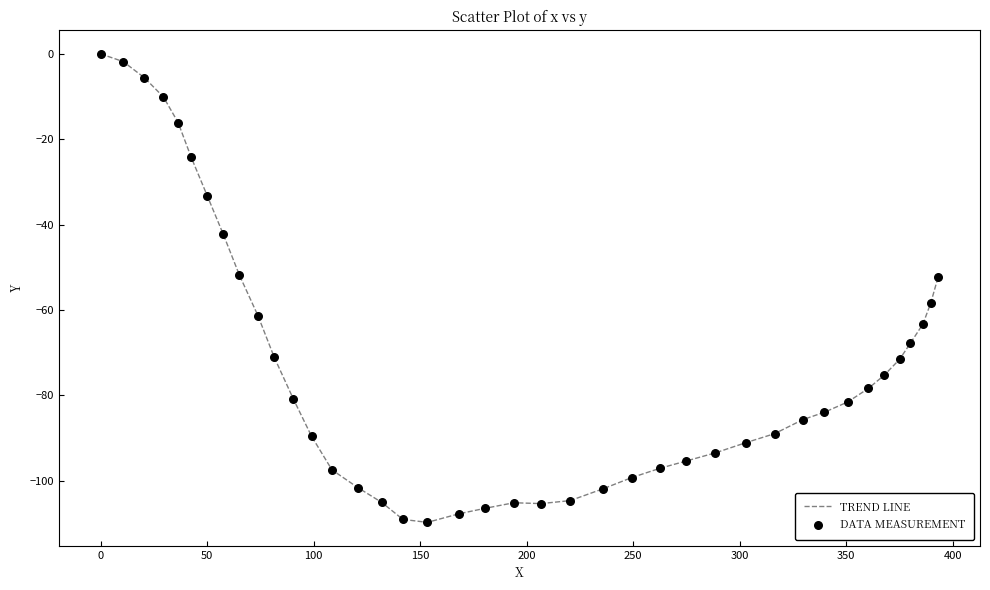

What is the minimum value shown in the chart?

-109.8